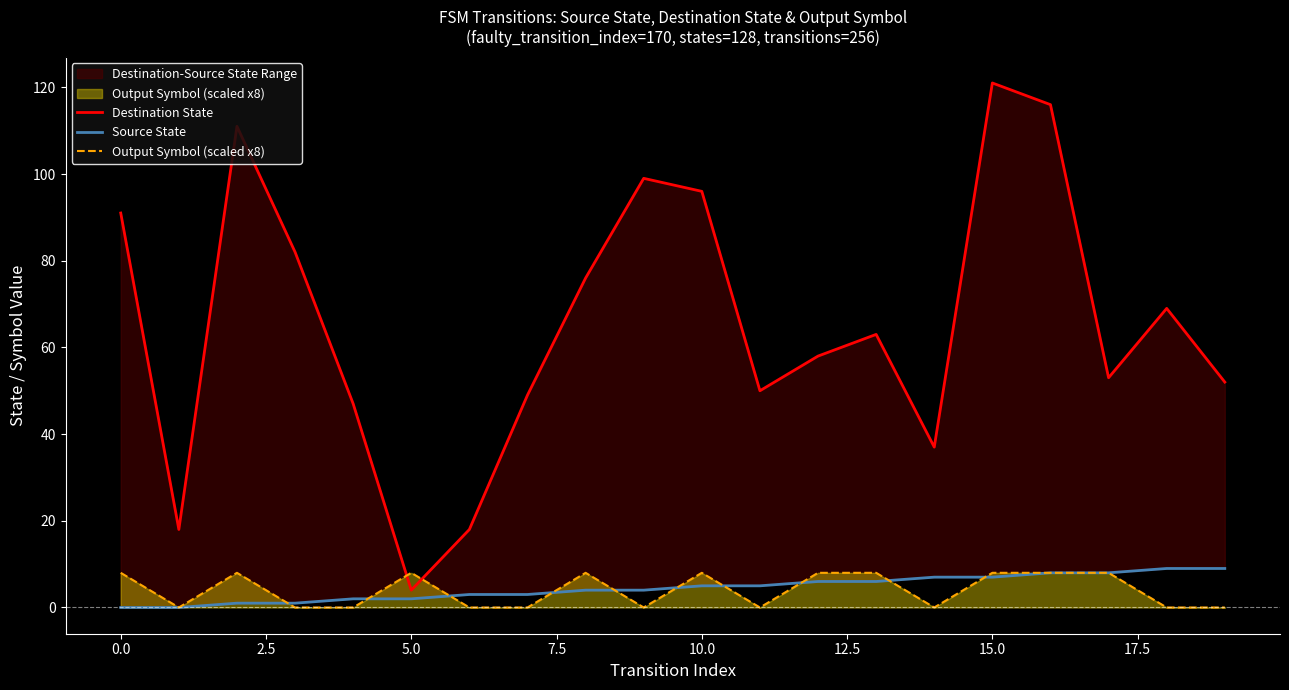

What is the value of the Destination State point at the 19th from the left?

69